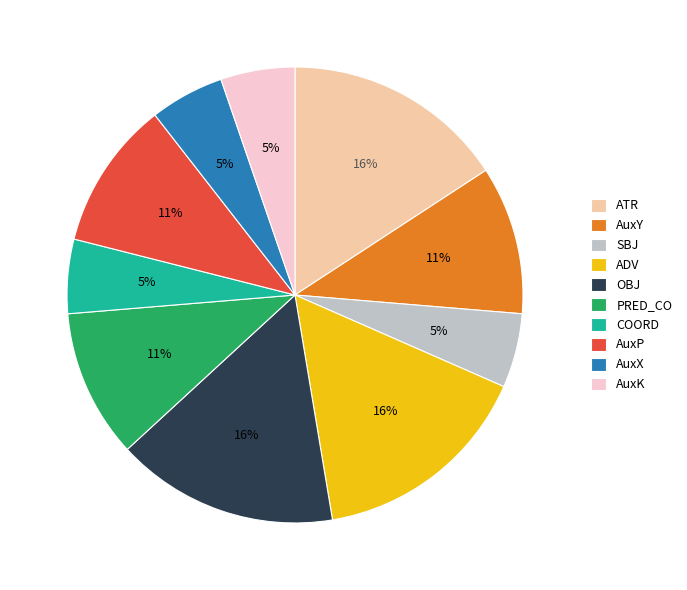

Does AuxP represent more than half of the total?

No